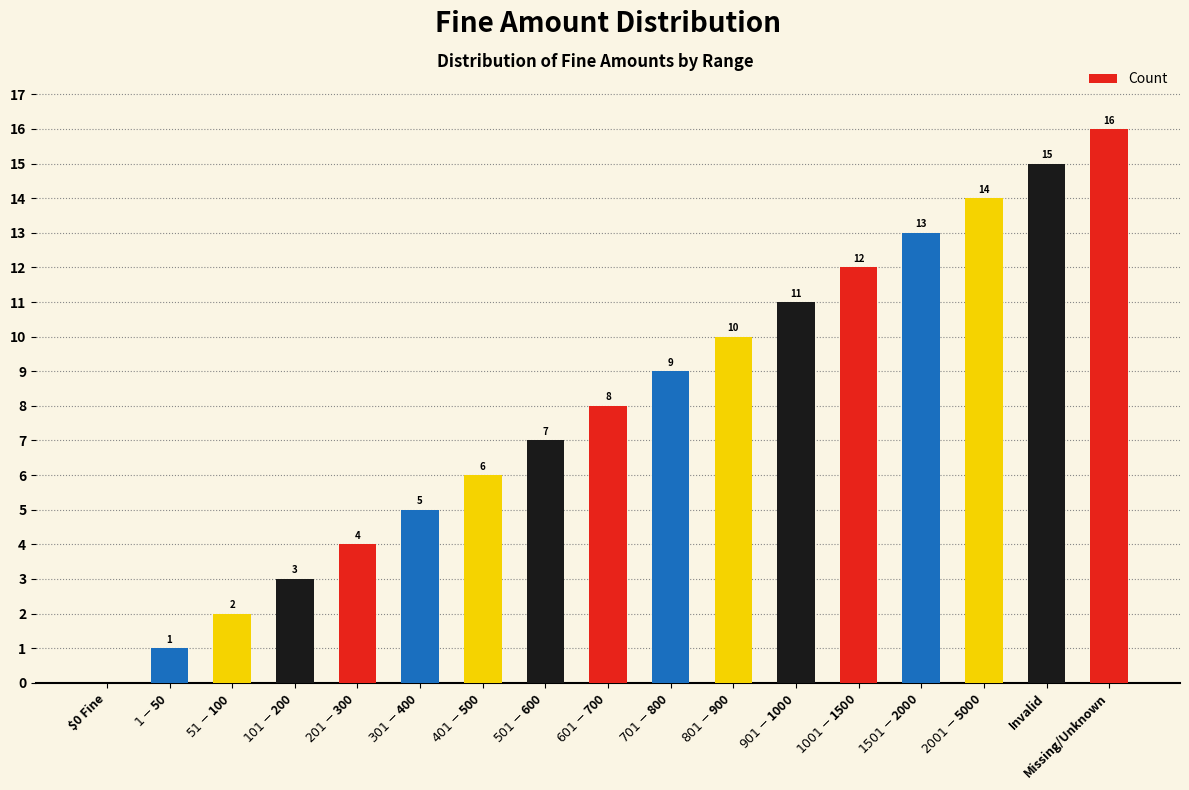

What is the greatest value displayed?

16